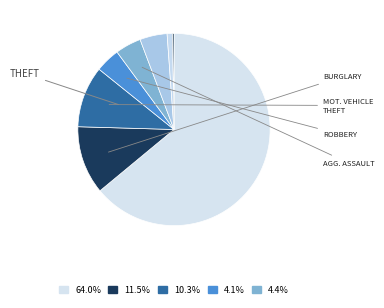

Count the number of slices in the pie.

9